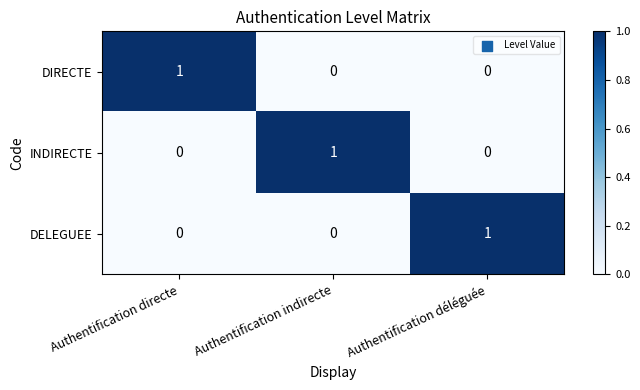

At which label does DIRECTE reach its peak?

Authentification directe